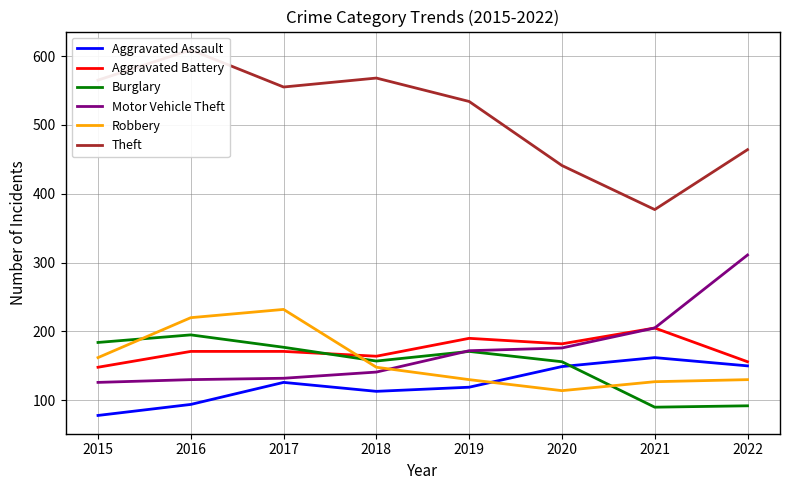

What are all the series names shown in the legend?

Aggravated Assault, Aggravated Battery, Burglary, Motor Vehicle Theft, Robbery, Theft